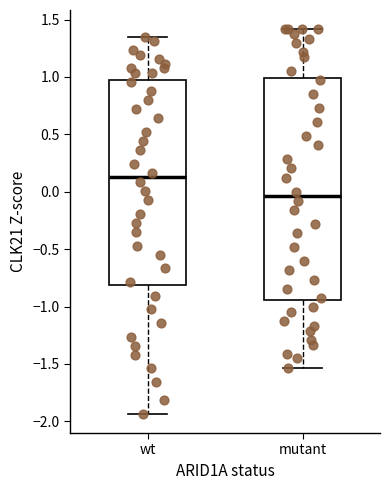

Reading left to right, transcribe this box plot: for each box, give where its median line is, the range the box spans, and where its two whiskers end, as read against the y-axis. The values are not printed on the chart, so give them approximately, as read against the axis.

wt: median 0.10, box -0.80 to 1.00, whiskers -1.95 to 1.35
mutant: median -0.05, box -0.95 to 1.00, whiskers -1.55 to 1.40